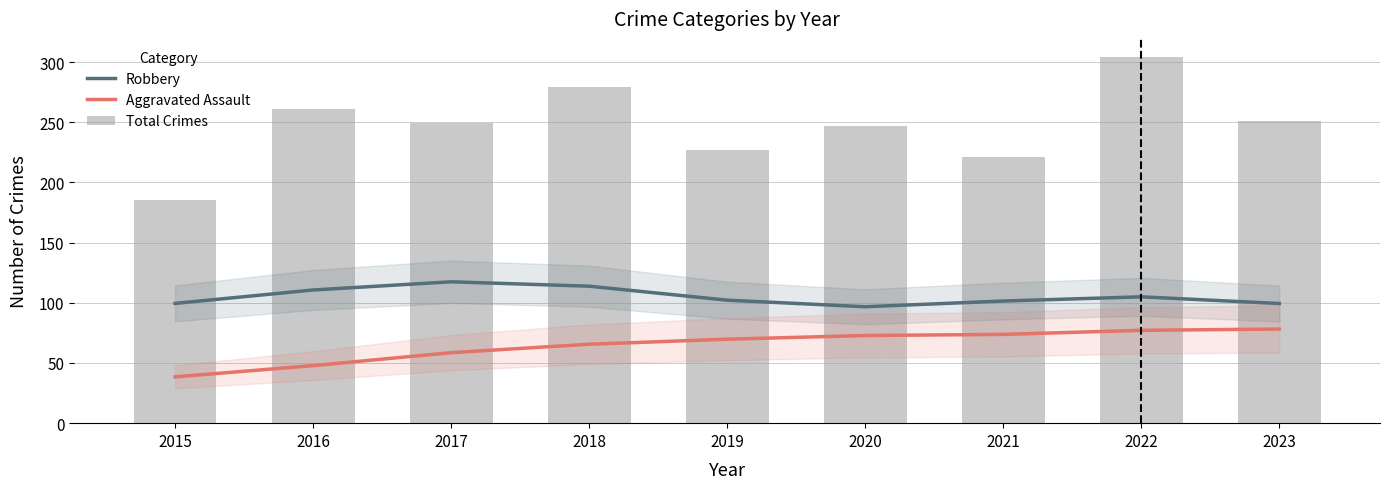

The Robbery series shows 99.4 at 2023. True or false?

True